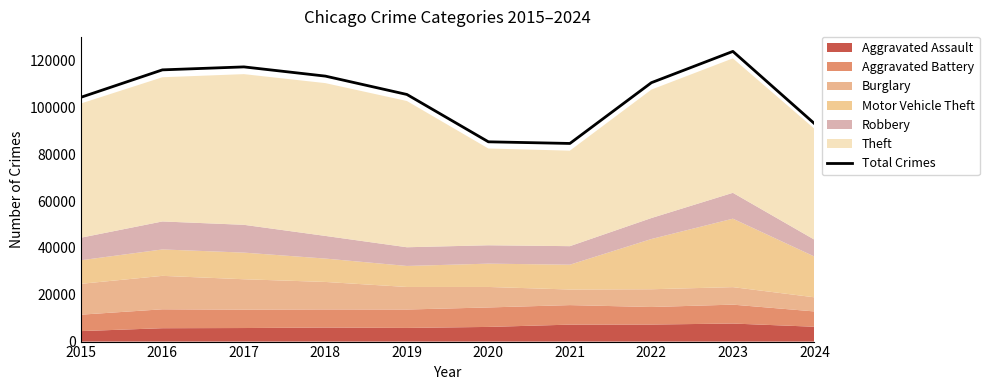

What is the value of the 4th point from the left?

113436